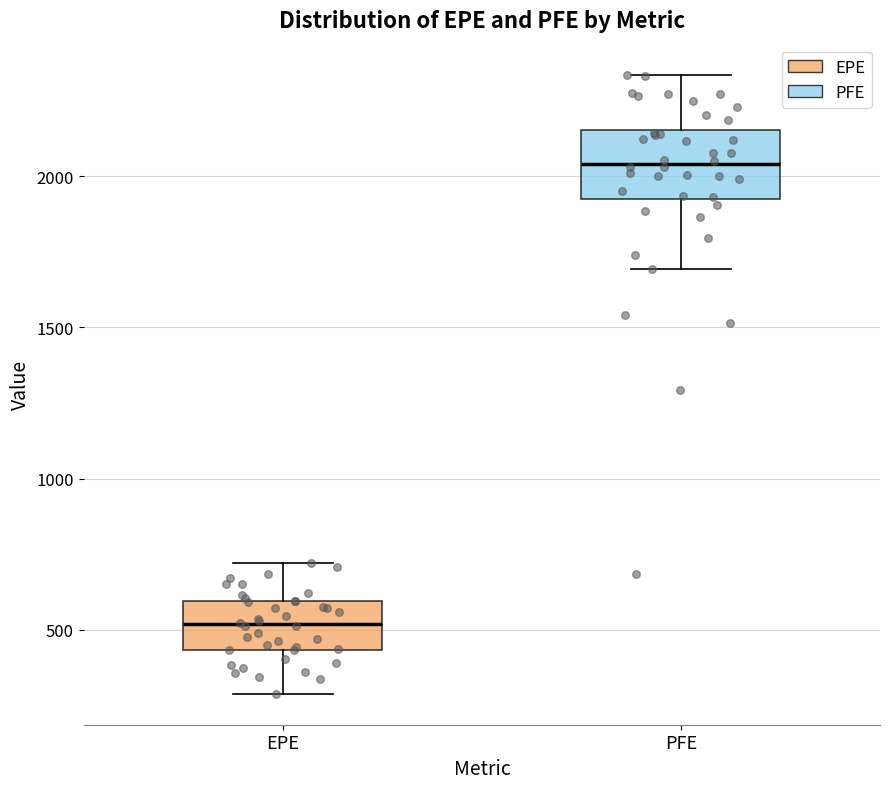

Reading left to right, read every box against the y-axis: the position of its median line, the range the box covers, and the ends of its whiskers. The values are not printed on the chart, so give them approximately, as read against the axis.

EPE: median 500, box 450 to 600, whiskers 300 to 700
PFE: median 2050, box 1900 to 2150, whiskers 1700 to 2350